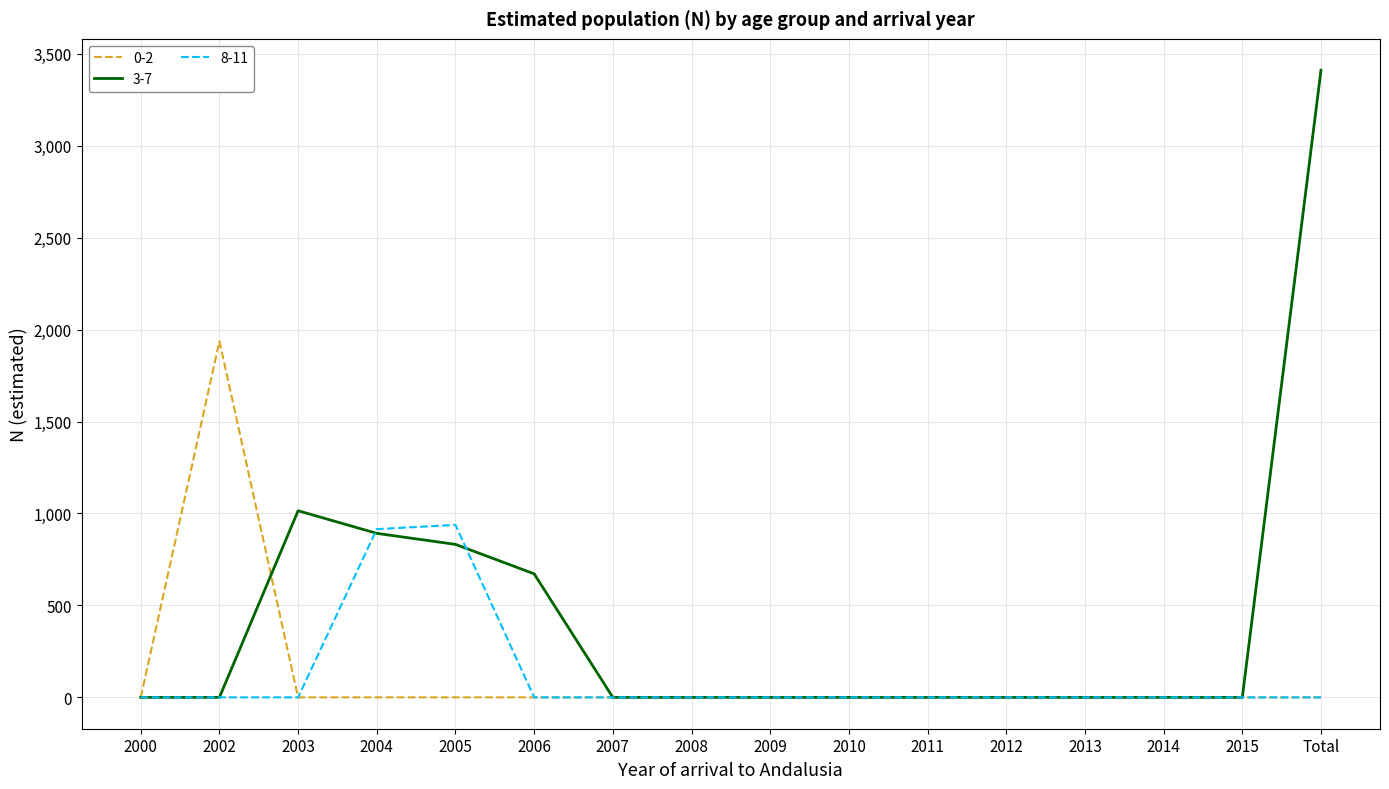

List the series in order of their peak value, lowest first.

8-11, 0-2, 3-7